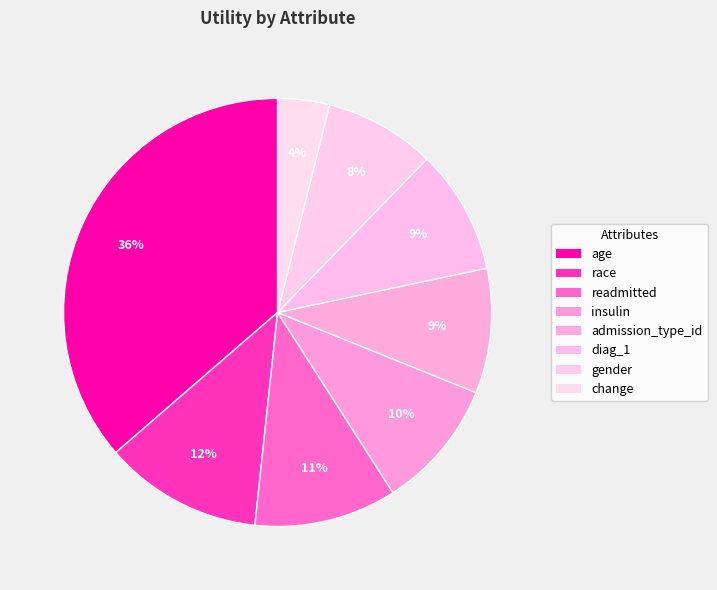

Do change and admission_type_id together represent more than half of the pie?

No